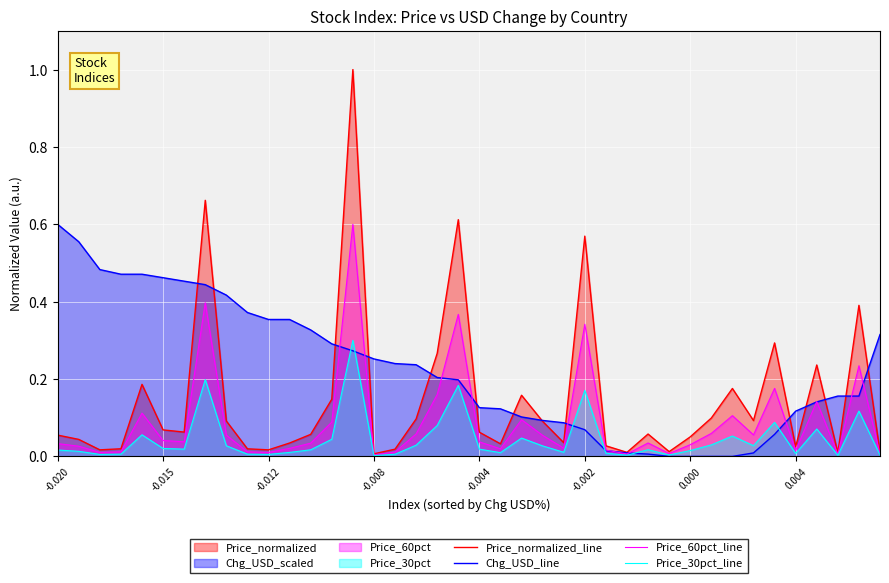

Between 12 and 38, which series saw the biggest shift?

Price_normalized_line